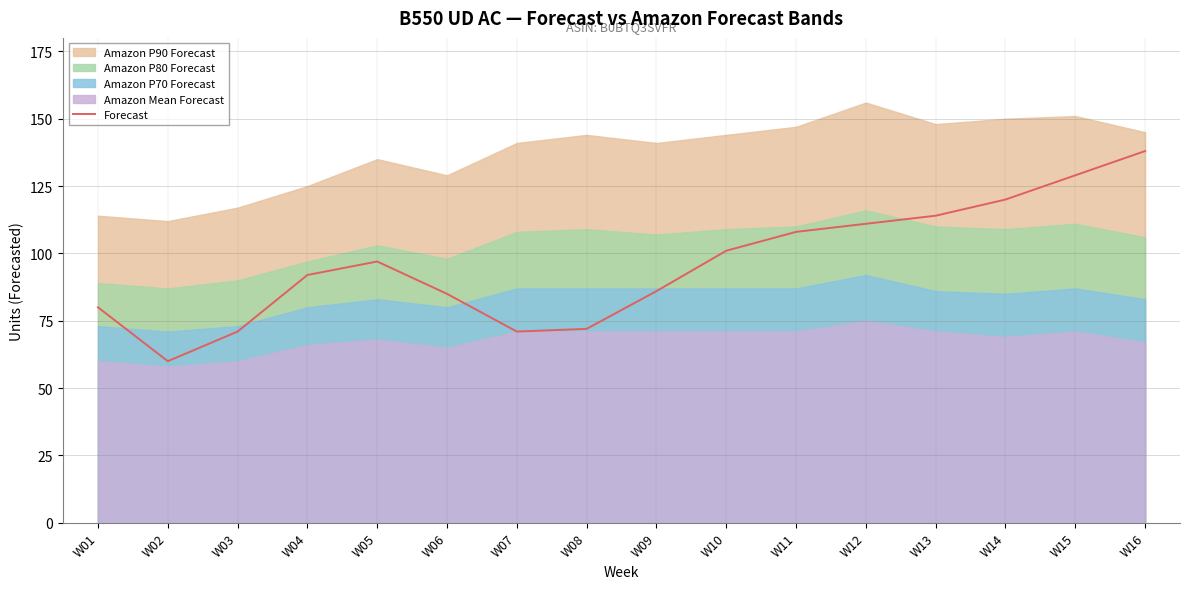

What is the minimum value shown in the chart?

60